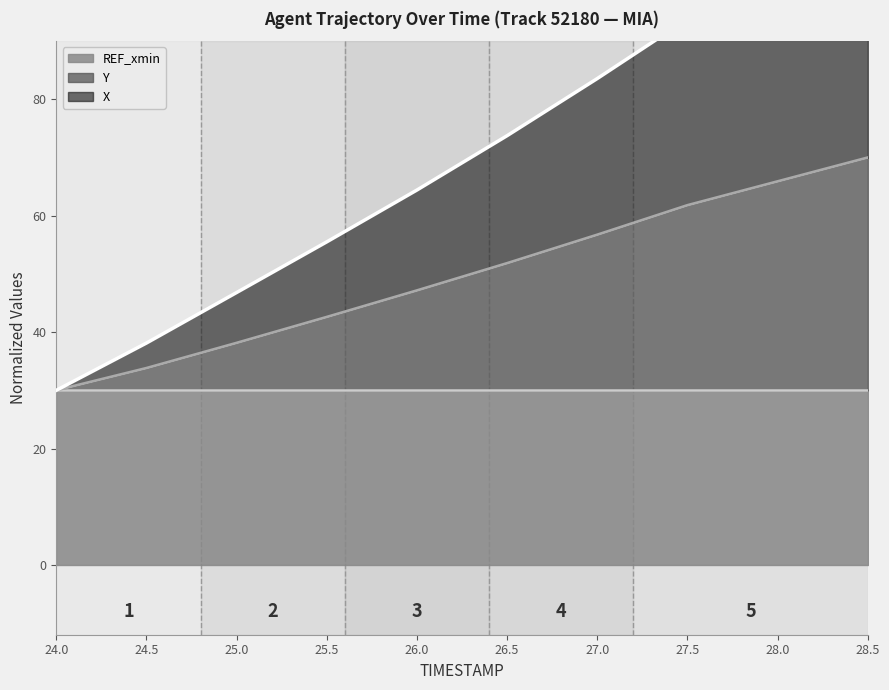

At which category is the sum across all series the highest?

28.5